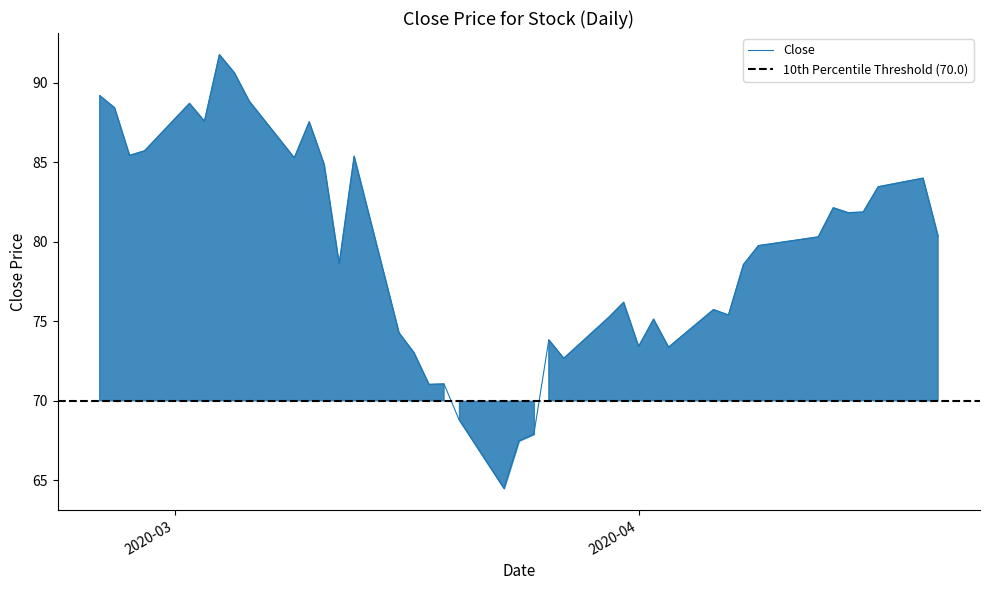

What is the minimum value for Close?

64.5